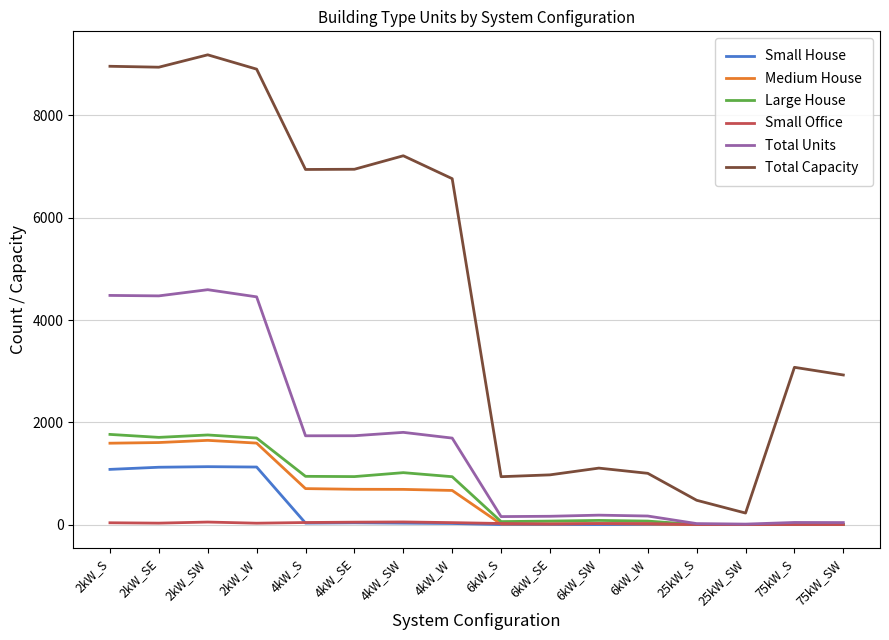

Which series has the largest total across all categories?

Total Capacity